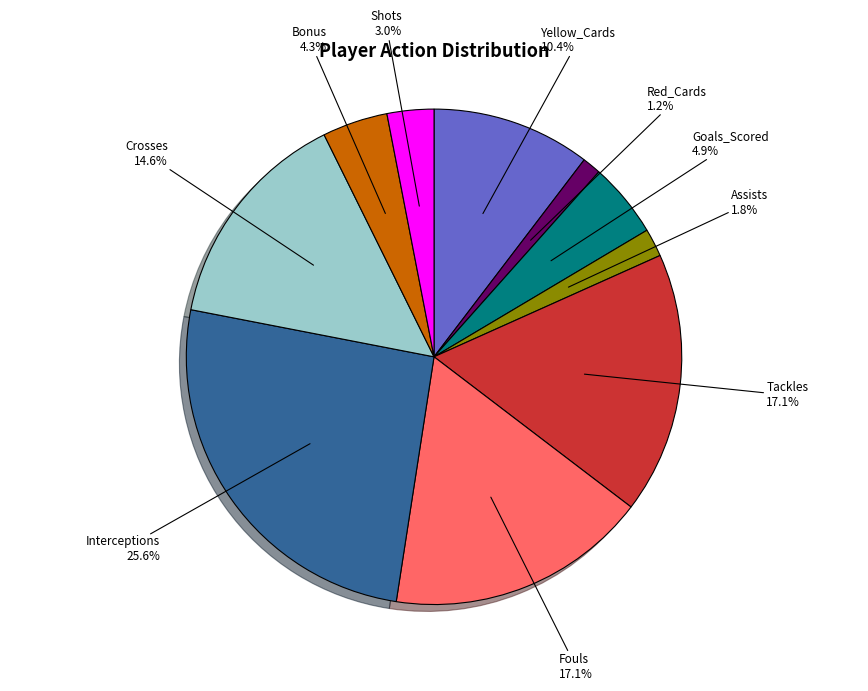

Between Interceptions and Goals_Scored, which is larger?

Interceptions